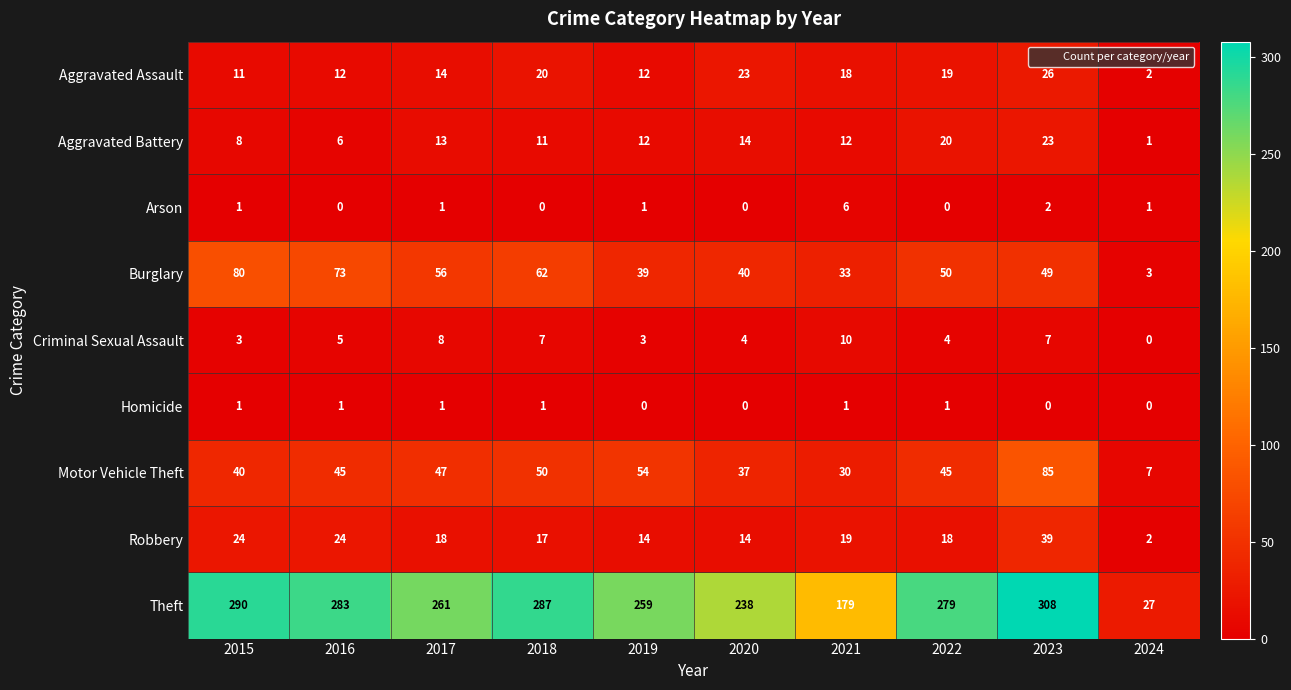

Where does the Theft series first go above 279?

2015